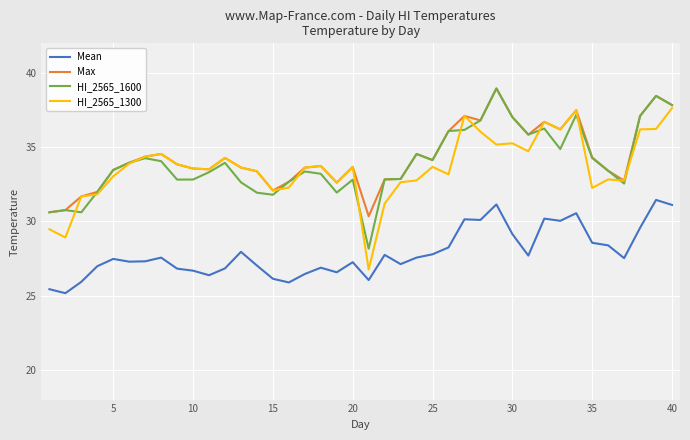

True or false: Mean and HI_2565_1300 cross at least once.

False